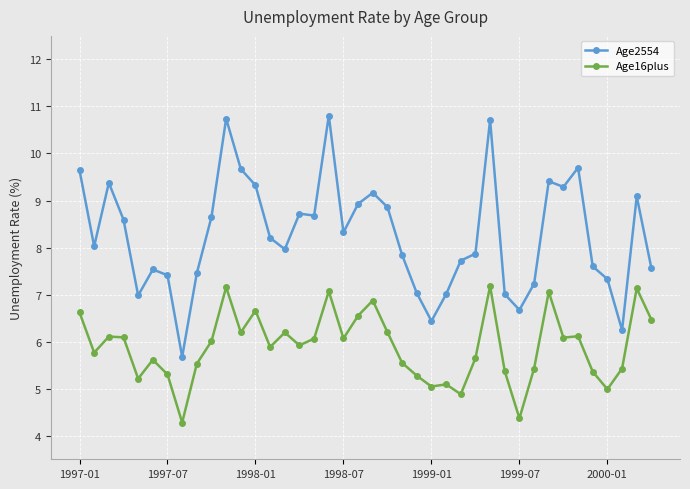

True or false: Age2554 has more than 2 interior local peaks.

True